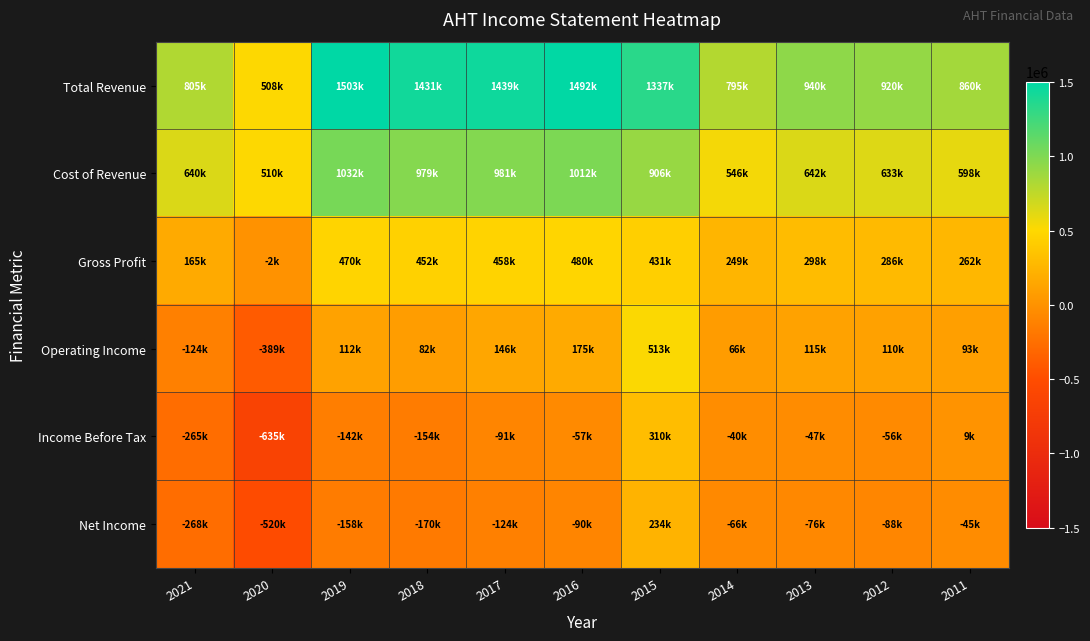

At which category is the sum across all series the highest?

2015